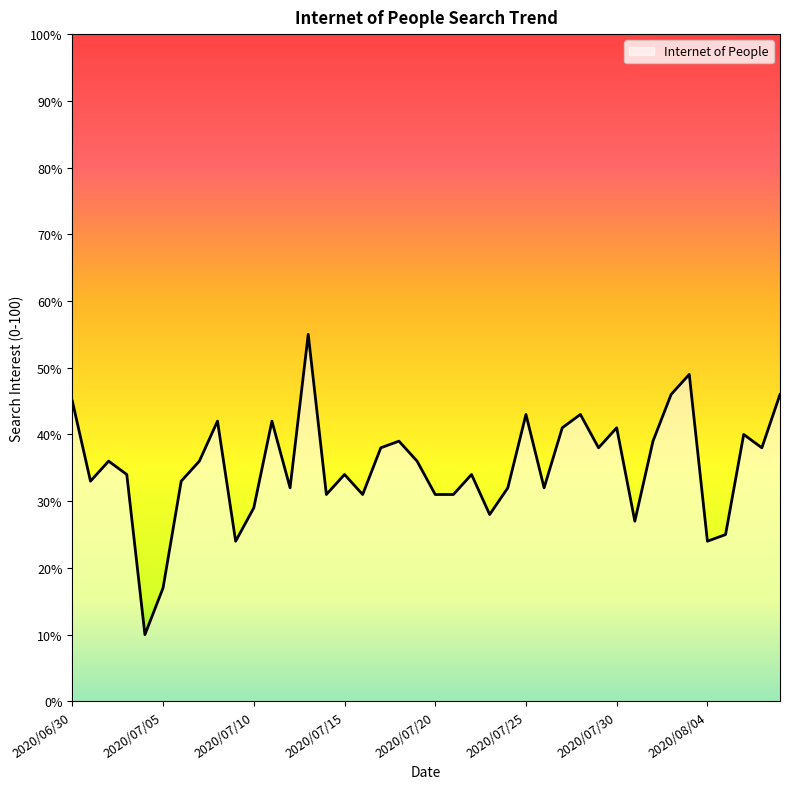

What is the maximum value shown in the chart?

55